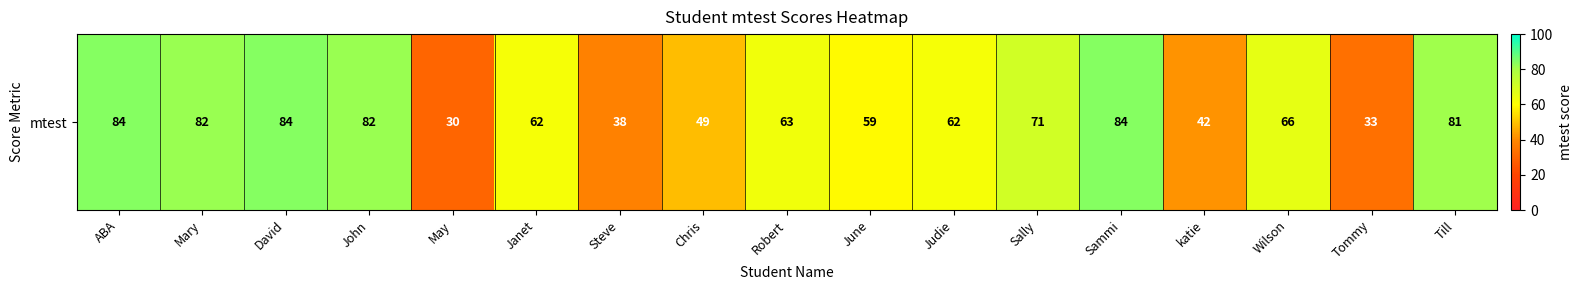

Rank the categories by value from lowest to highest.

May, Tommy, Steve, katie, Chris, June, Janet, Judie, Robert, Wilson, Sally, Till, Mary, John, ABA, David, Sammi